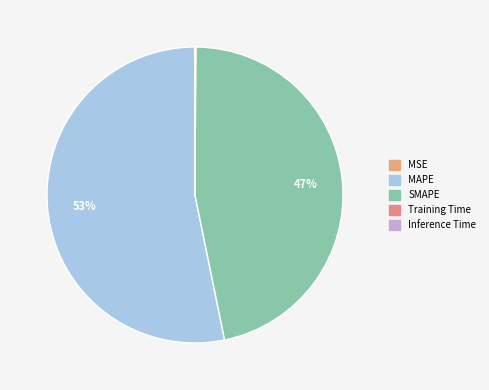

True or false: Training Time accounts for 5% of the total.

False